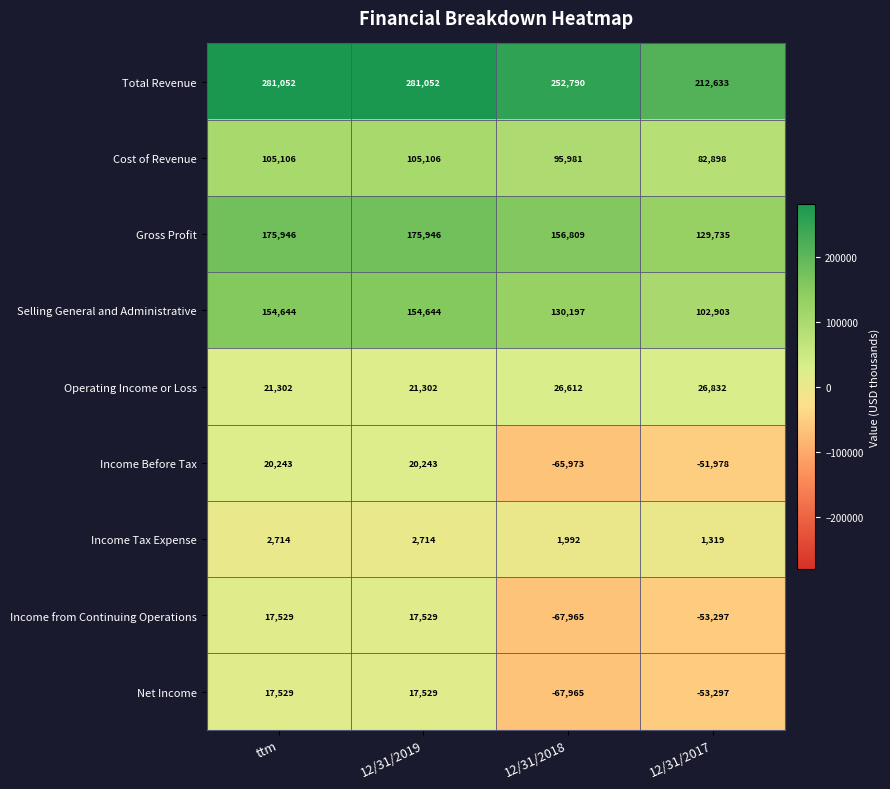

How many values in Net Income are above zero?

2